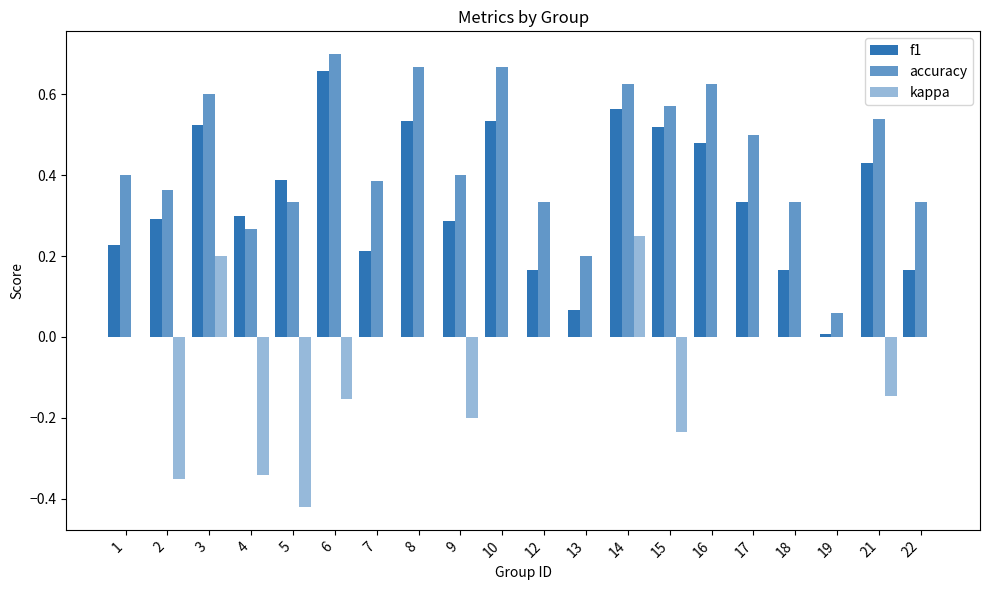

How many kappa values are between 0 and 1?

13